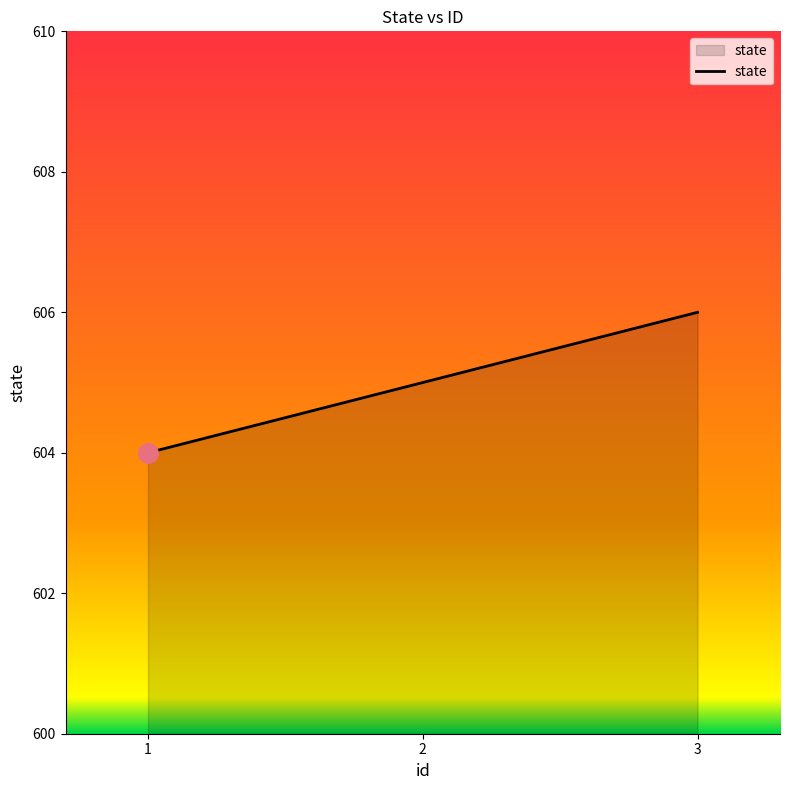

How many values are between 604 and 606?

3